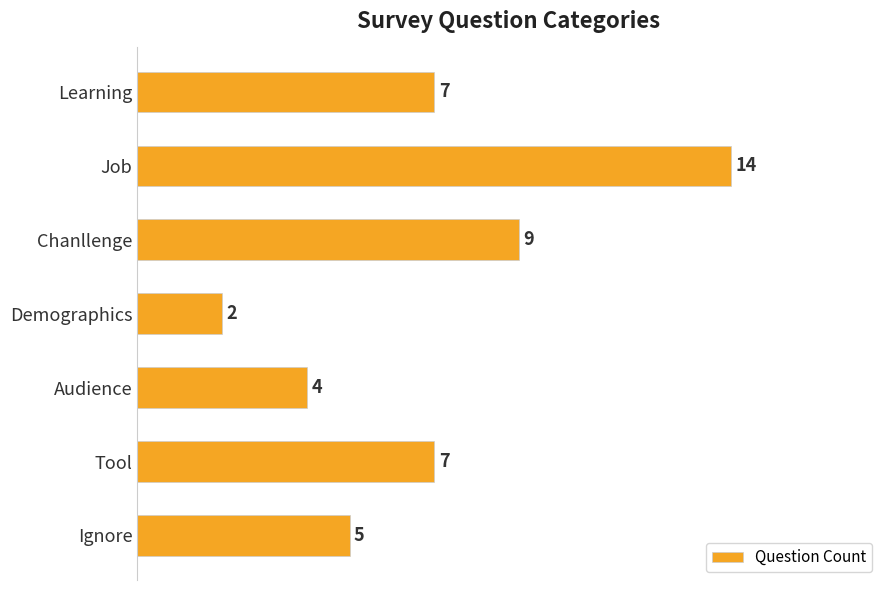

The value at Tool is 7. True or false?

True